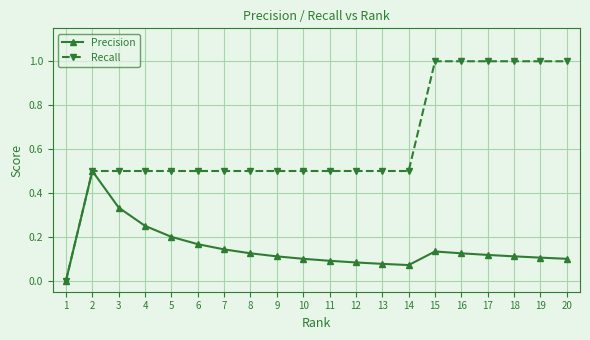

Which series has the largest total across all categories?

Recall